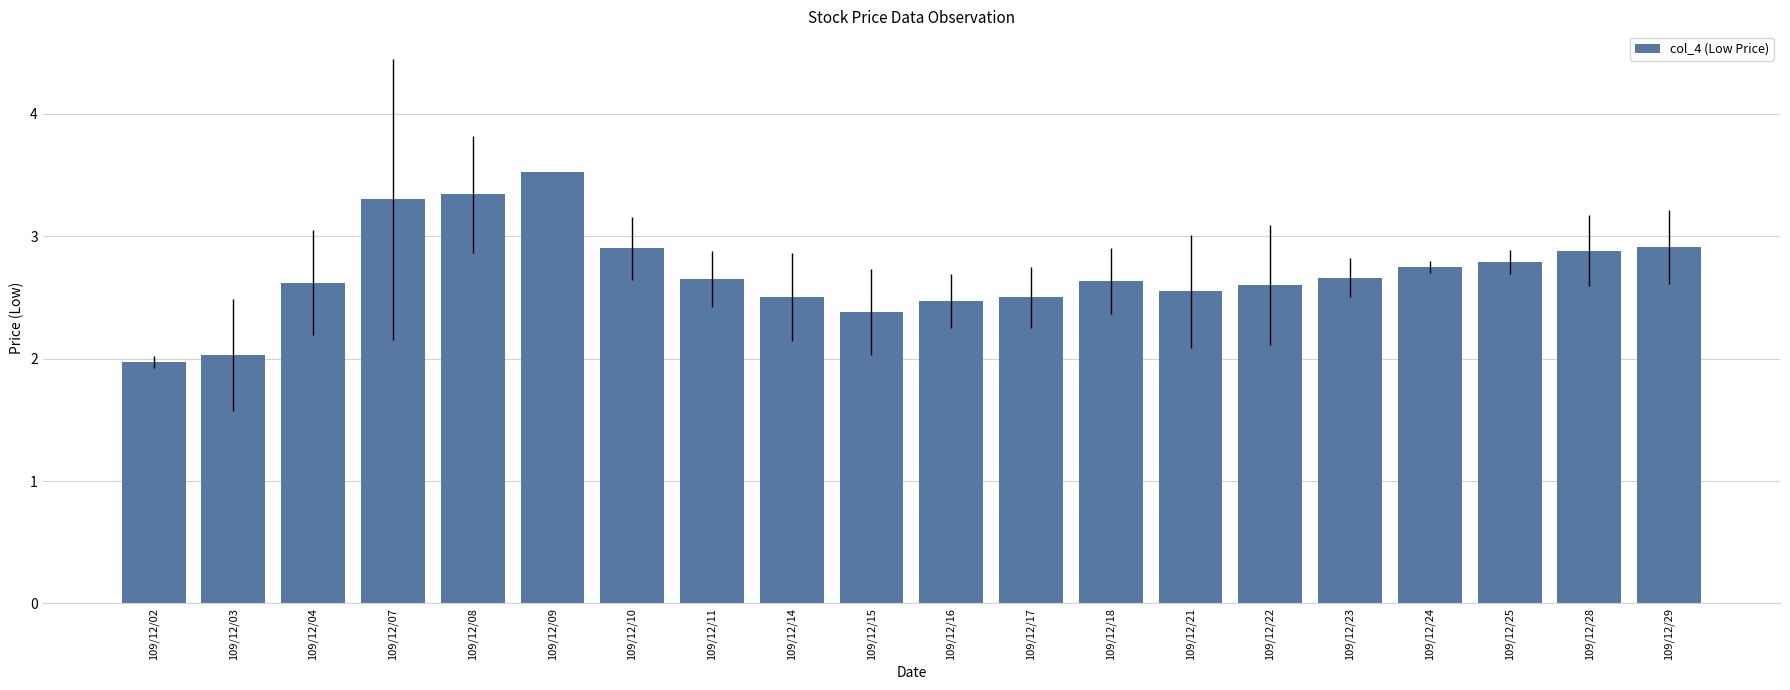

What is the ratio of the value at 109/12/21 to the value at 109/12/04?

1.0